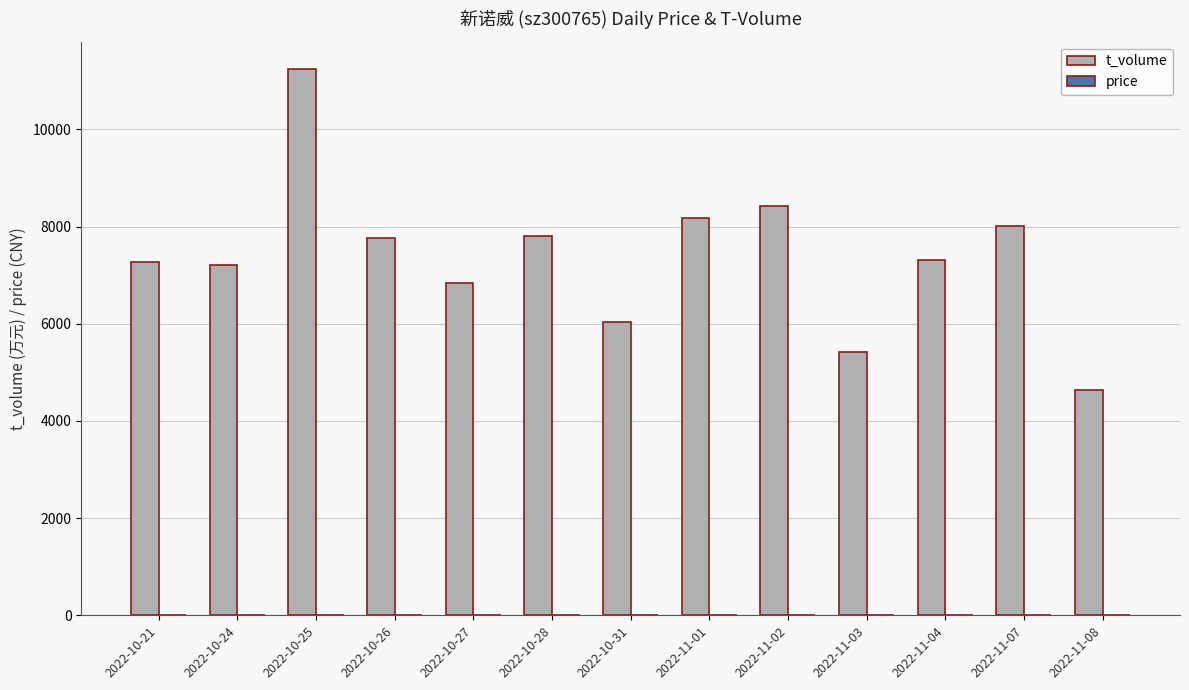

What is the total value across all series at 2022-10-27?

6849.0